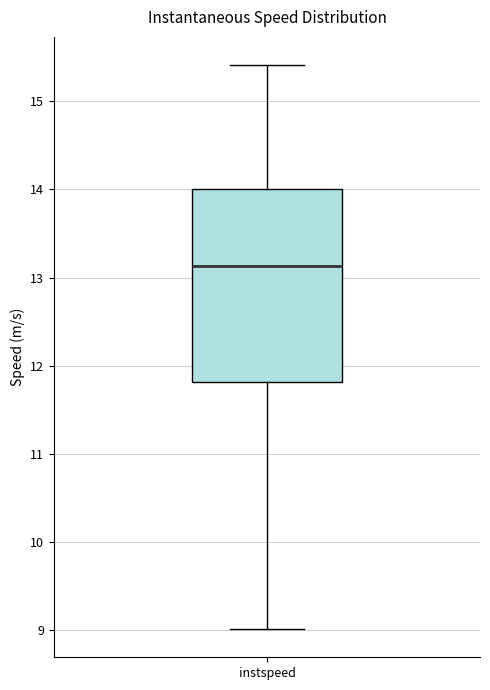

Where does the median line of the box for instspeed sit on the y-axis? The values are not printed on the chart, so give them approximately, as read against the axis.

13.1